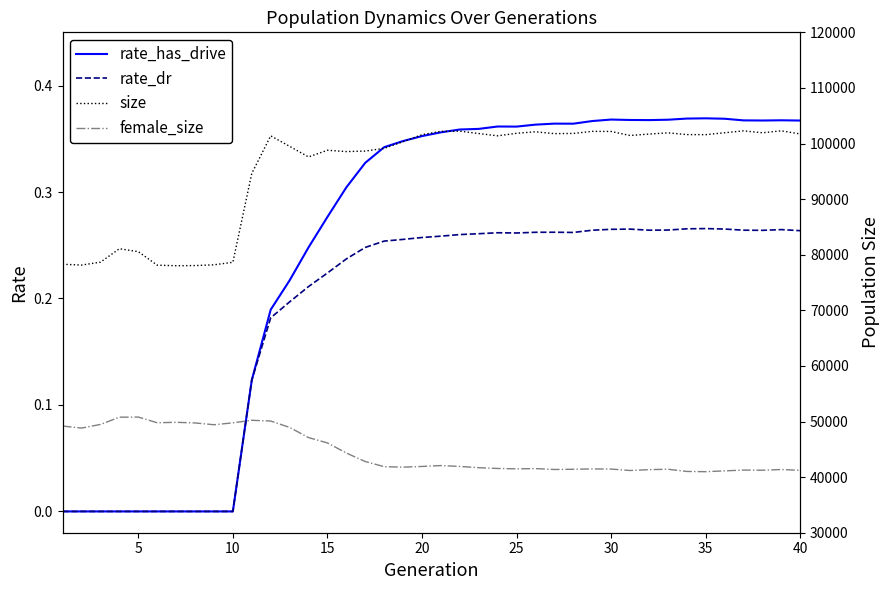

Does the chart have visible grid lines?

No